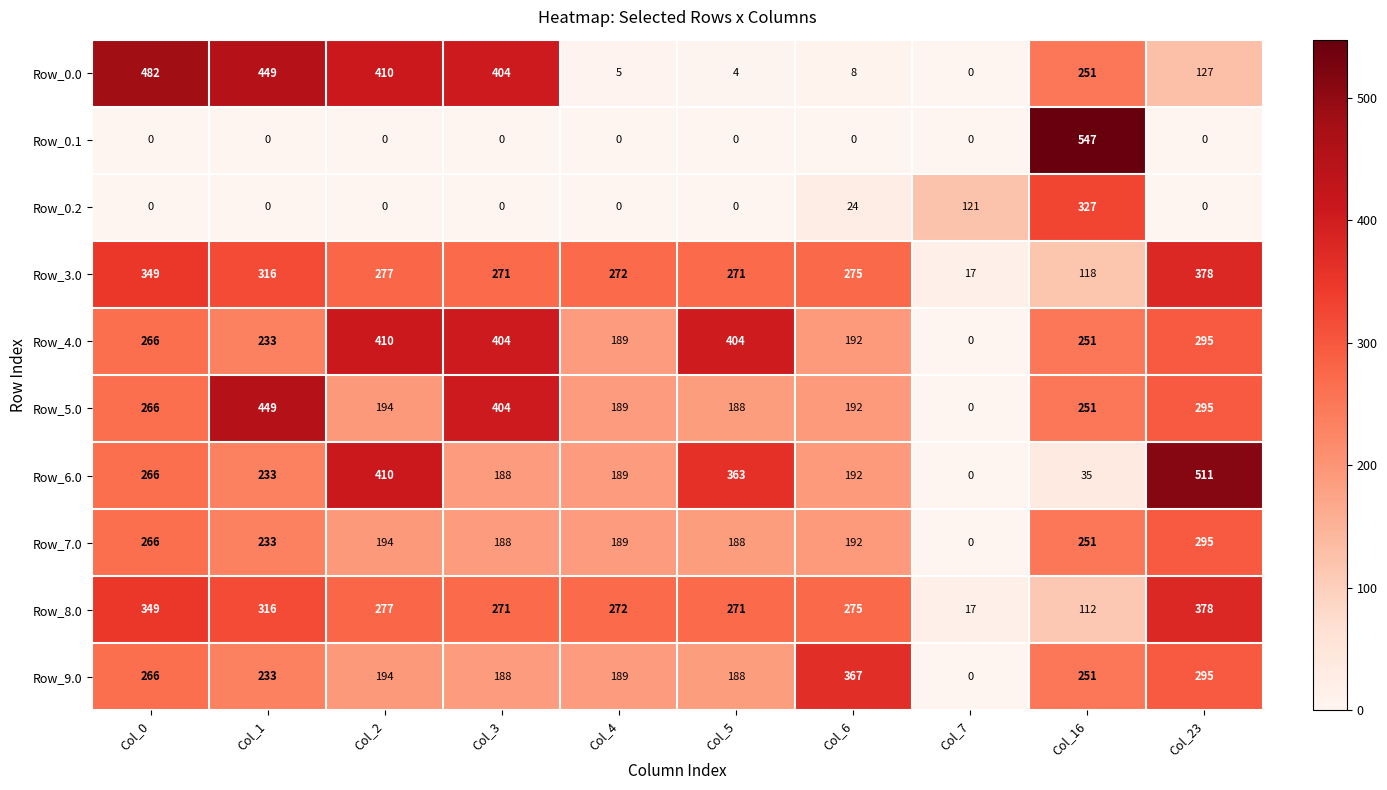

How many categories are shown in the chart?

10